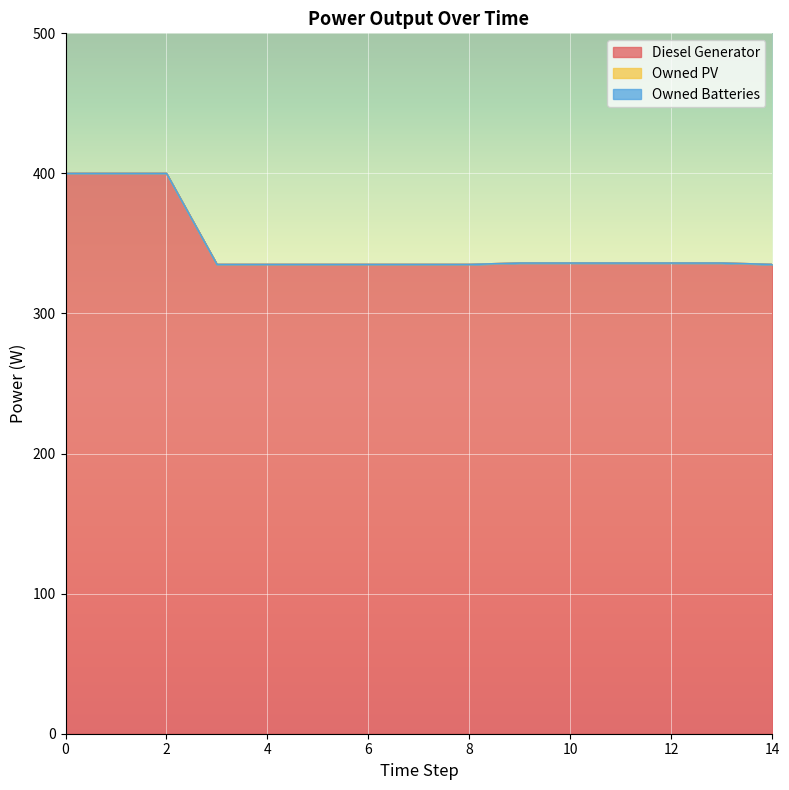

What is the sum of all Diesel Generator values?

5225.0